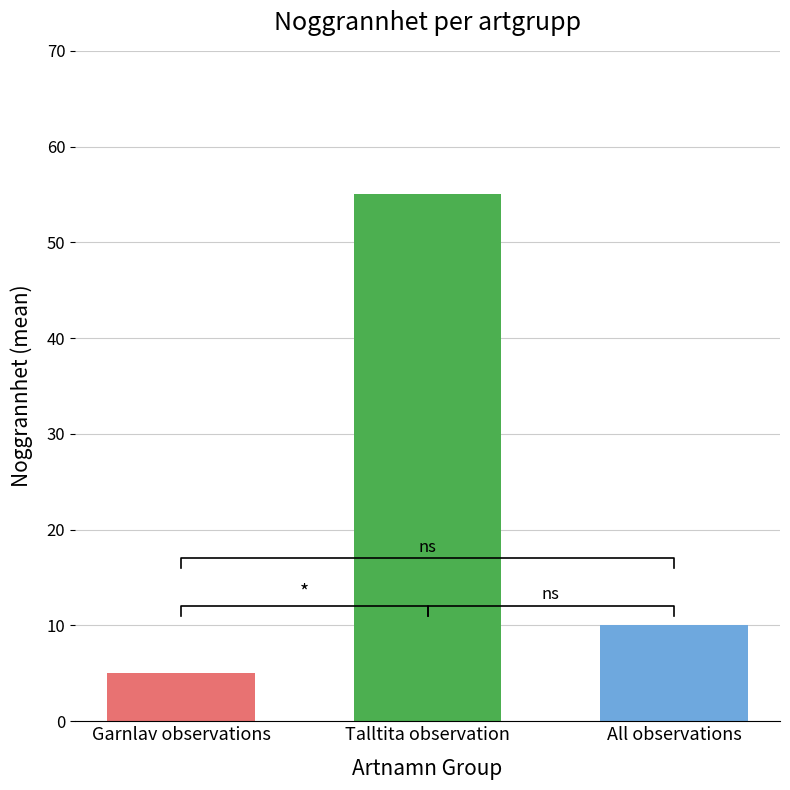

The chart shows a value of 8 at 99550027. True or false?

False